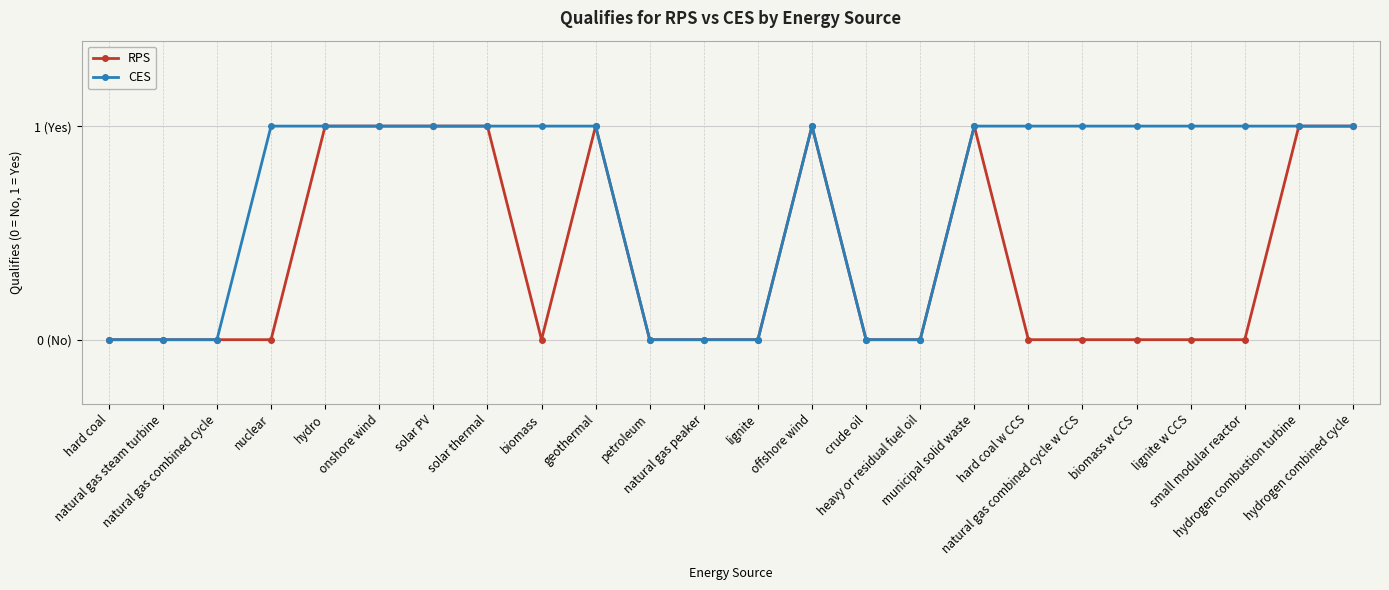

Read the CES value at lignite w CCS.

1